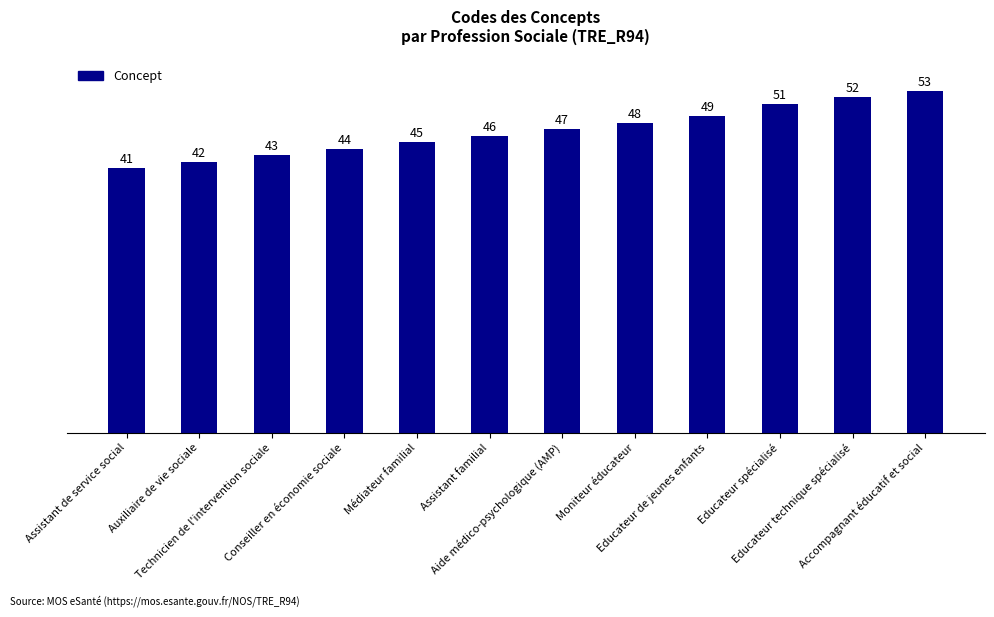

True or false: the data shows 46 at Assistant familial.

True